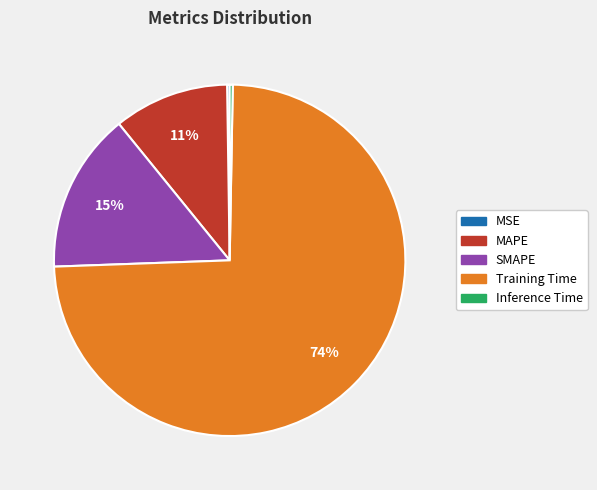

Which slice represents more than half of the pie?

Training Time